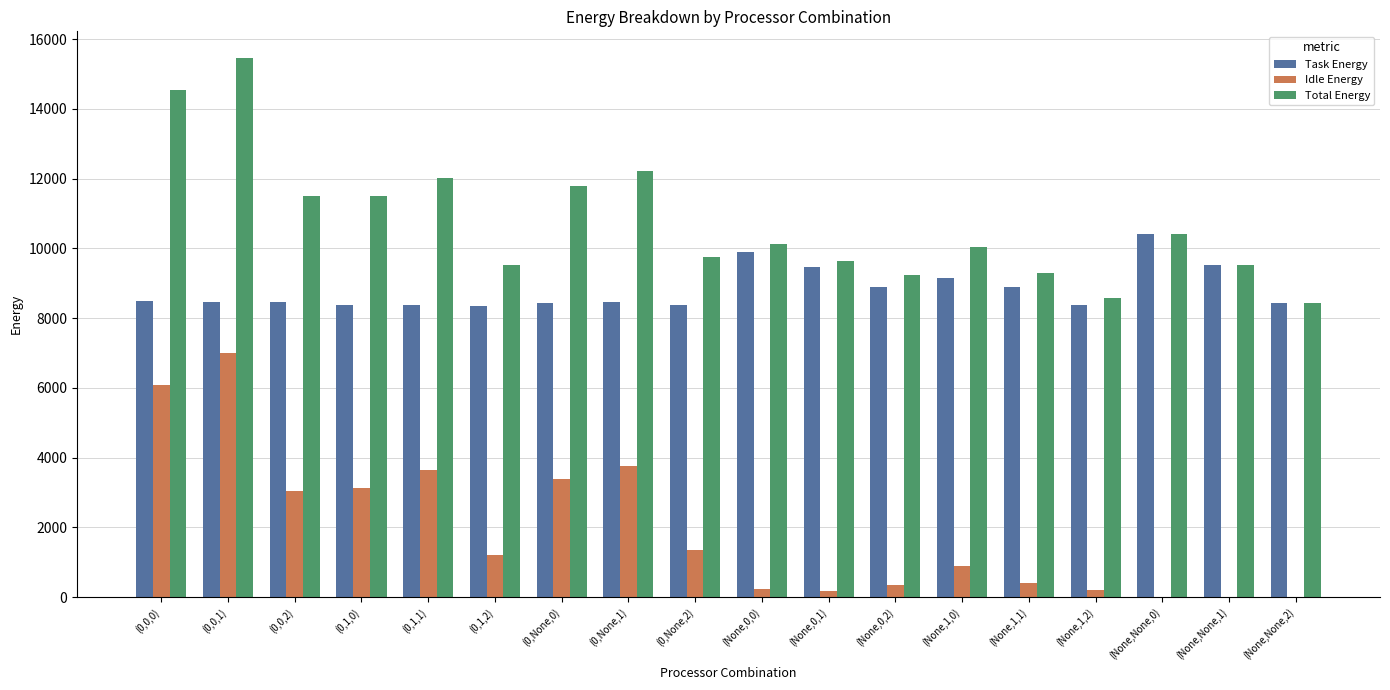

The value of Task Energy at (None,1,2) is 8375.7. True or false?

True